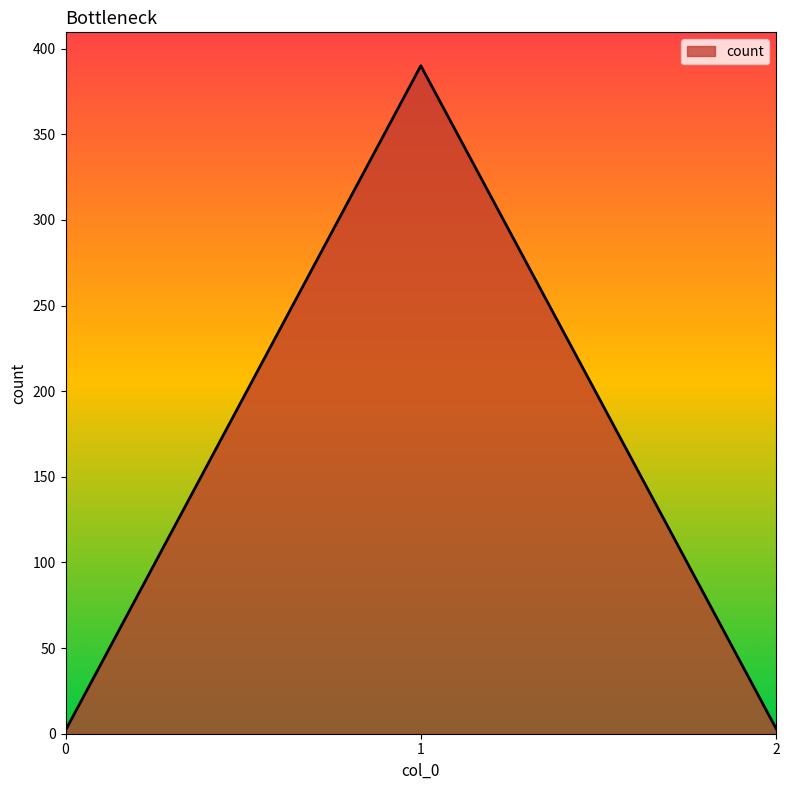

Count the number of categories in the chart.

3